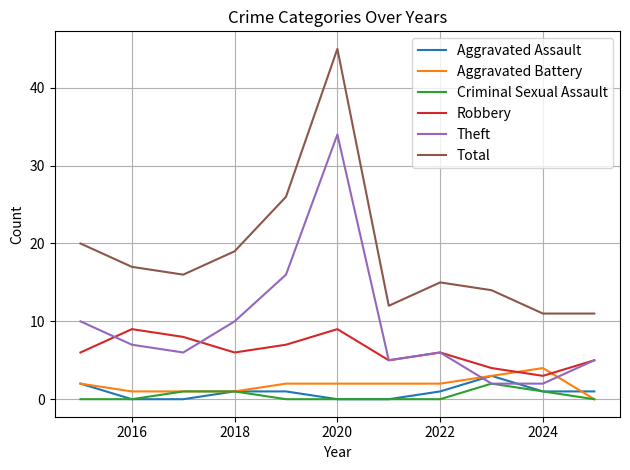

Count the number of data series in this chart.

6